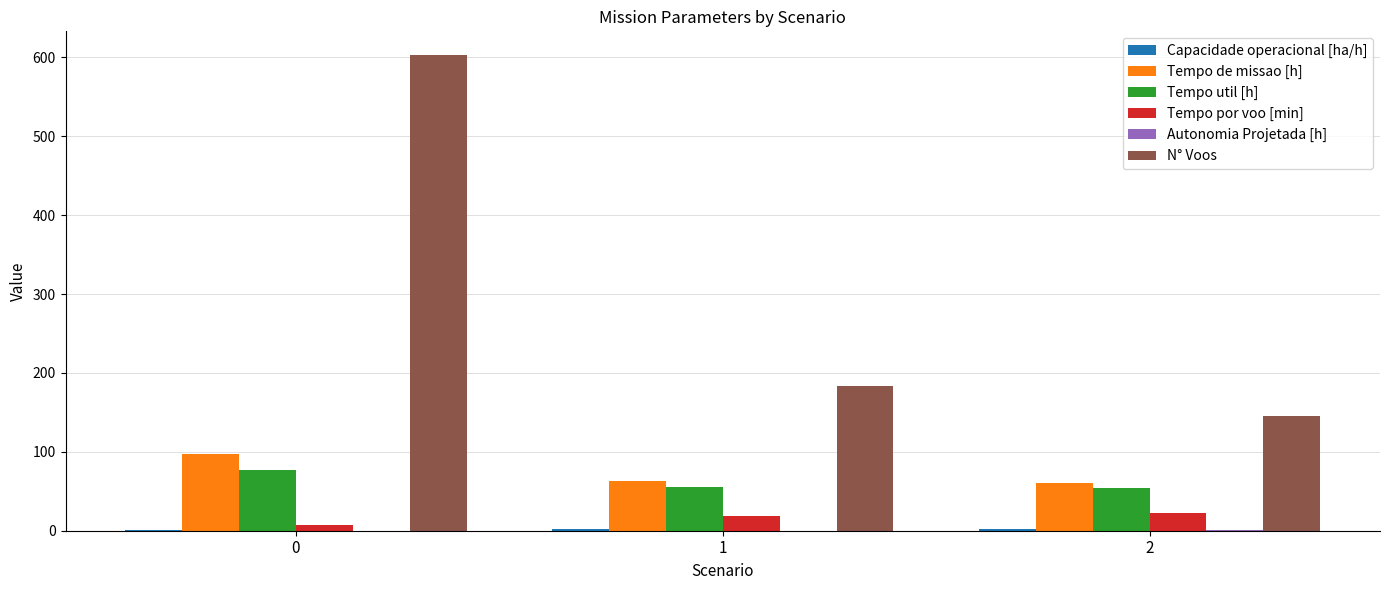

Where is N° Voos nearest to the value 374?

1